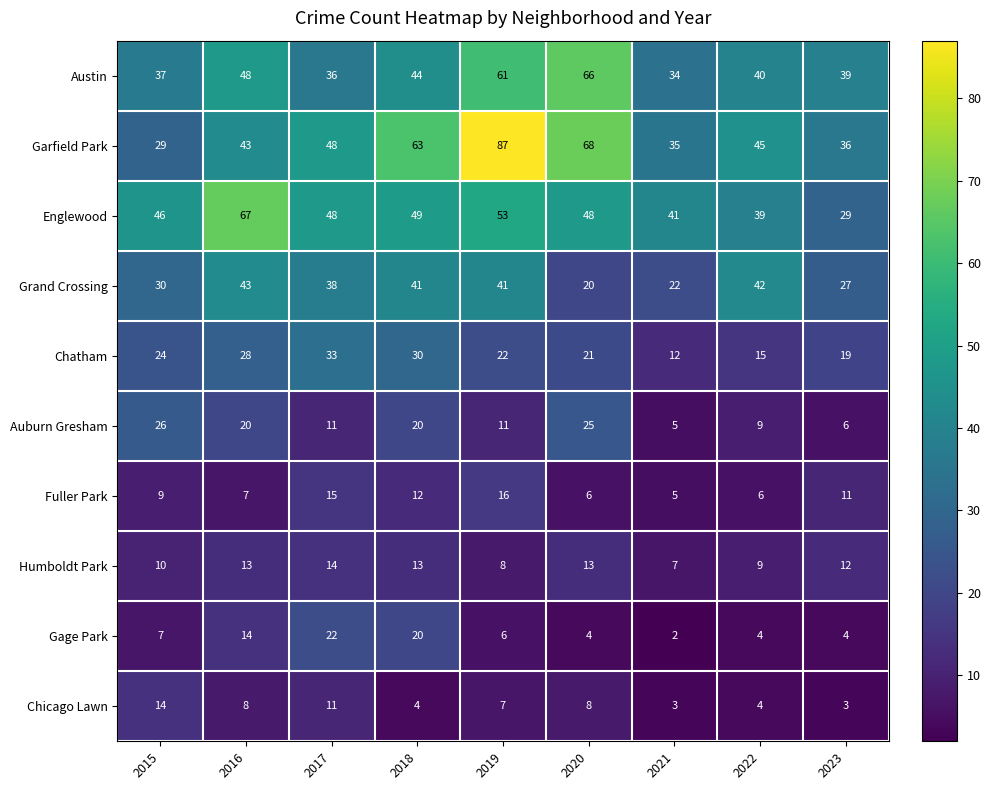

Between 2019 and 2021, which series saw the biggest shift?

Garfield Park